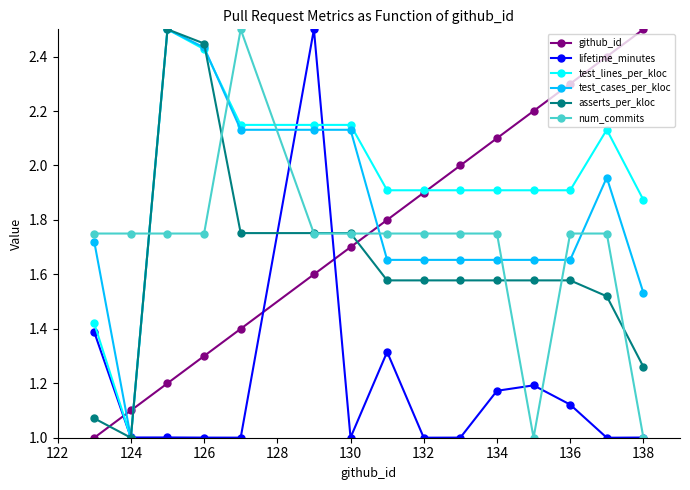

Is it true that lifetime_minutes equals 1.0 at 132?

True